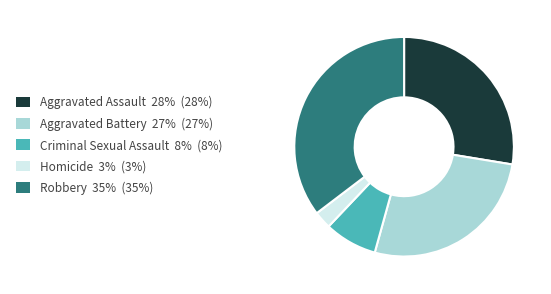

How many segments does this pie chart have?

5